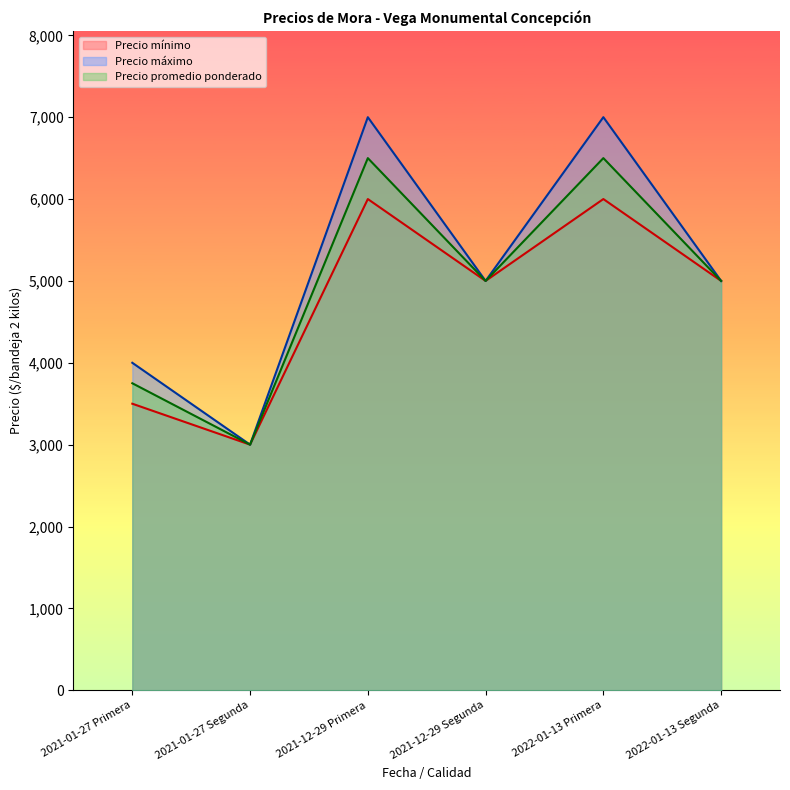

Does the chart display data point markers on the line(s)?

No